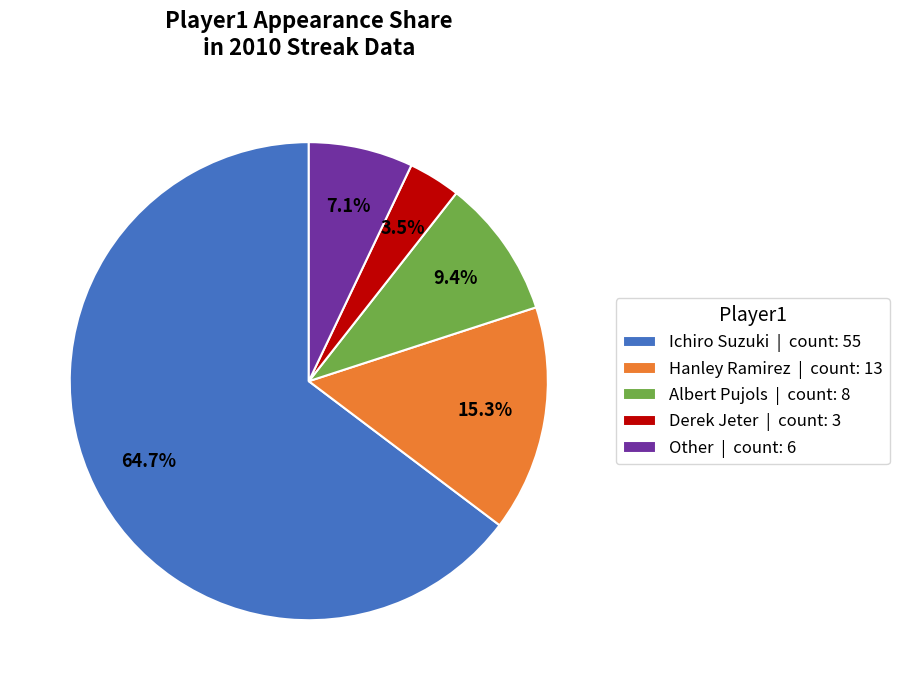

What percentage do Ichiro Suzuki and Derek Jeter together represent?

68.2%